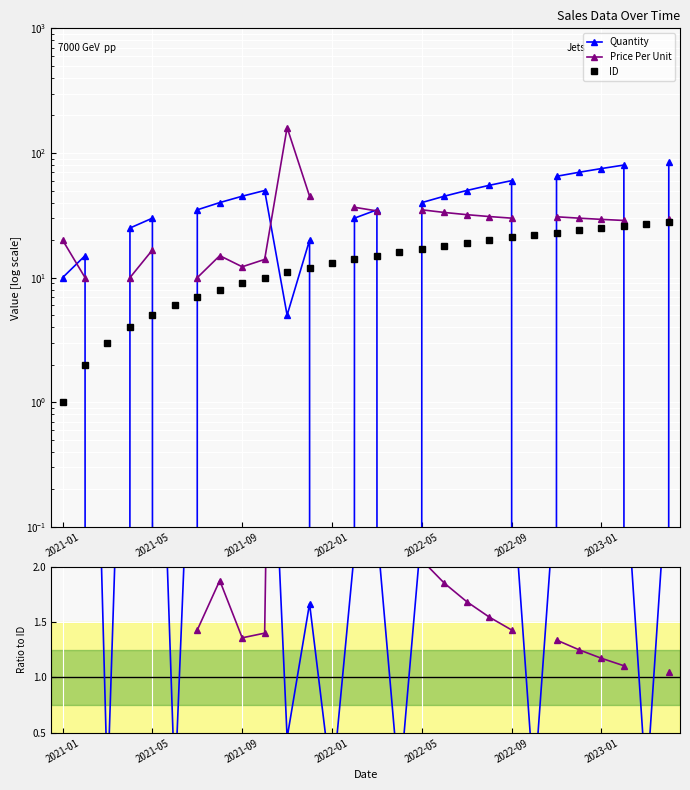

How many times do Quantity and ID cross each other?

14